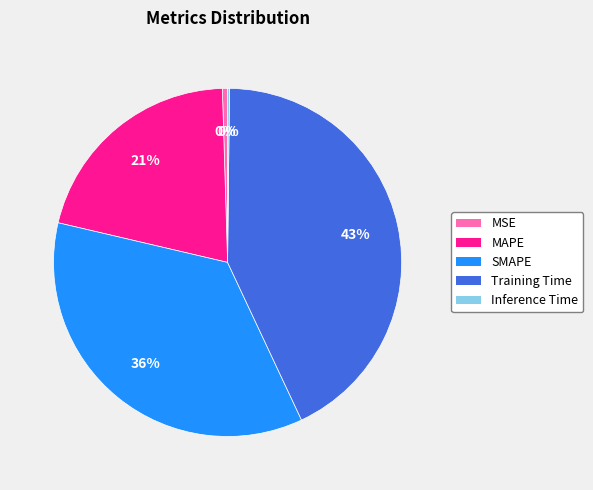

Approximately how many times larger is the value at MAPE compared to SMAPE?

0.6